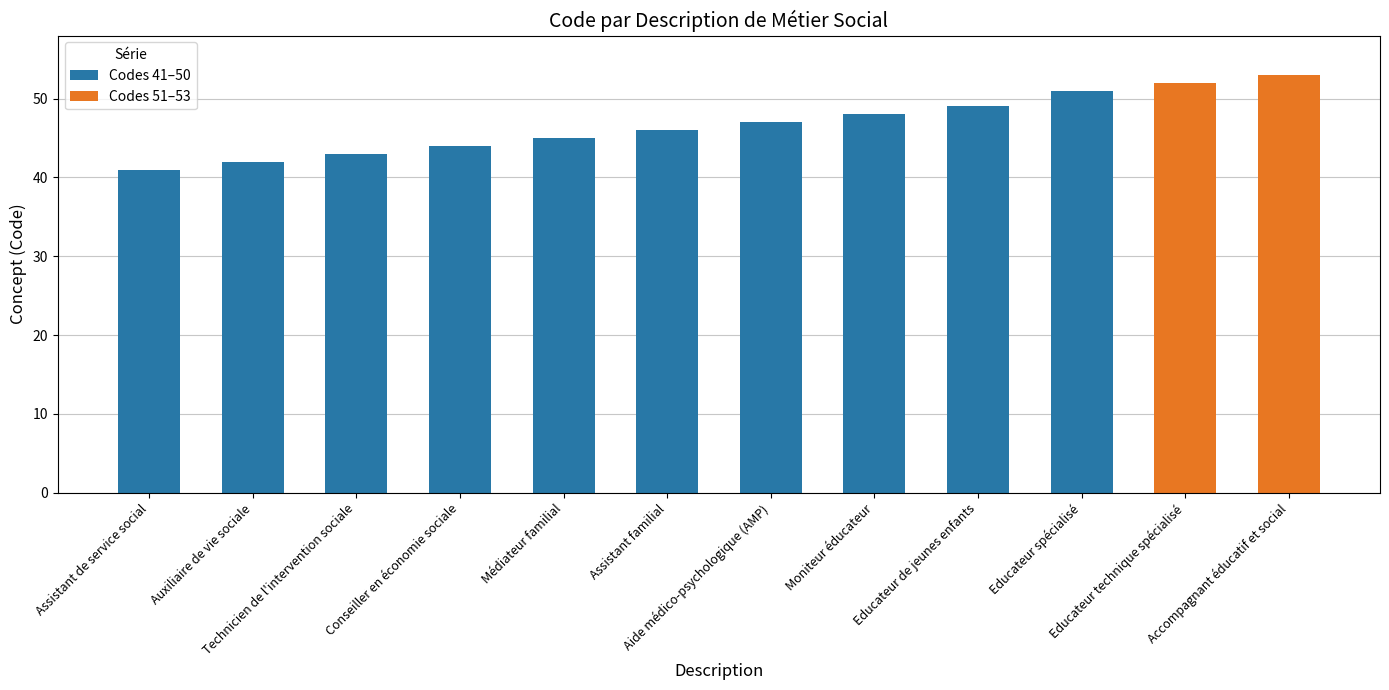

What is the sum of all values?

561